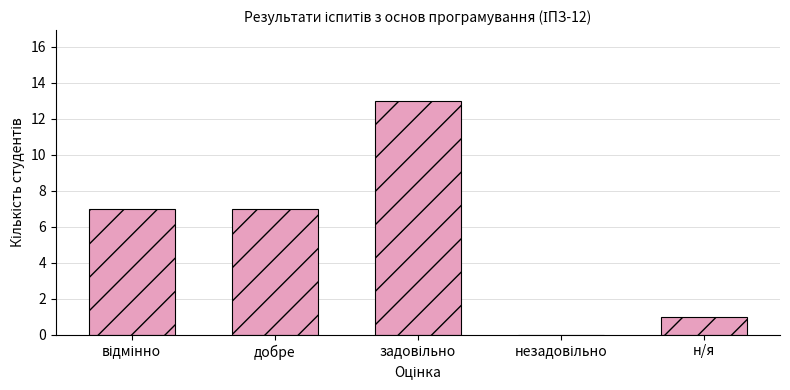

The chart shows a value of 9 at добре. True or false?

False